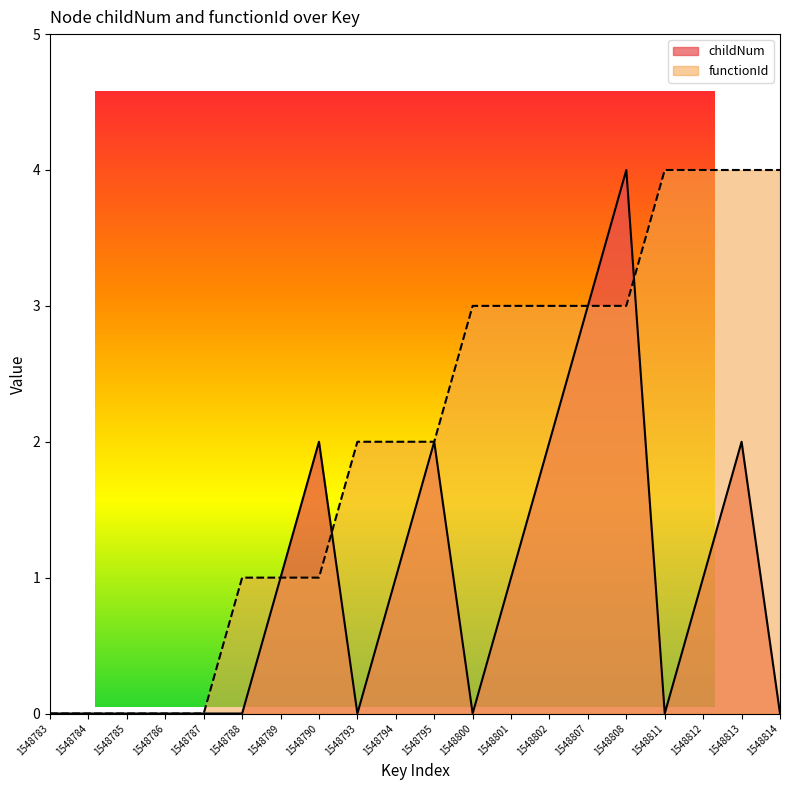

Between which two adjacent categories do functionId and childNum first intersect?

1548790 and 1548793